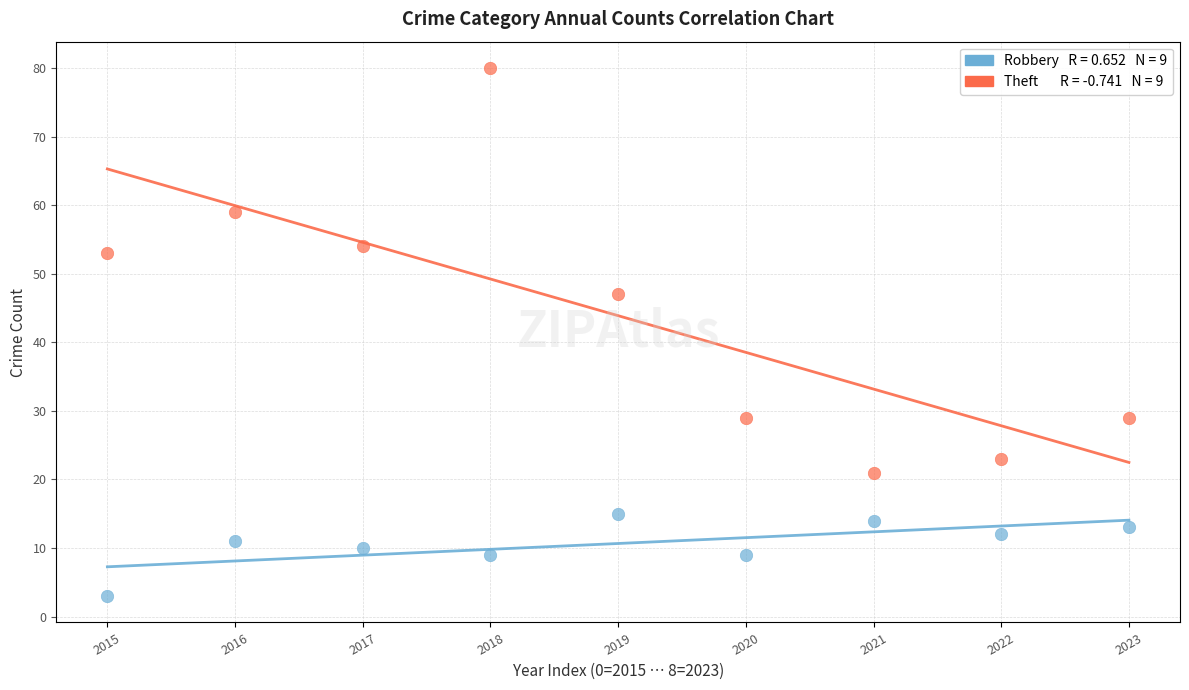

Across all data points, what is the range of Y values (max minus min)?

77